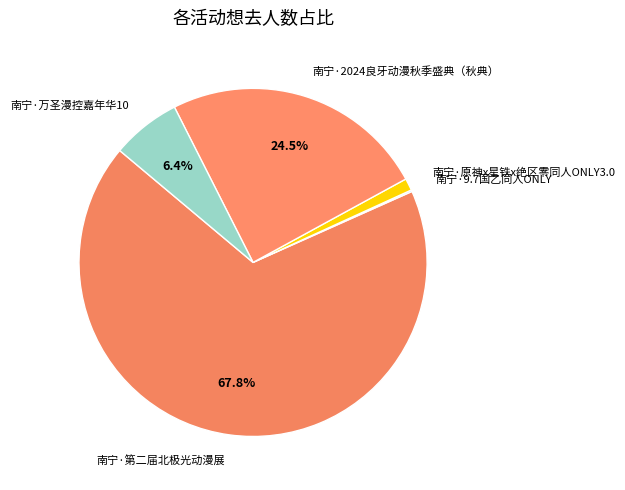

Is it true that 南宁·万圣漫控嘉年华10 is 12% of the pie?

False